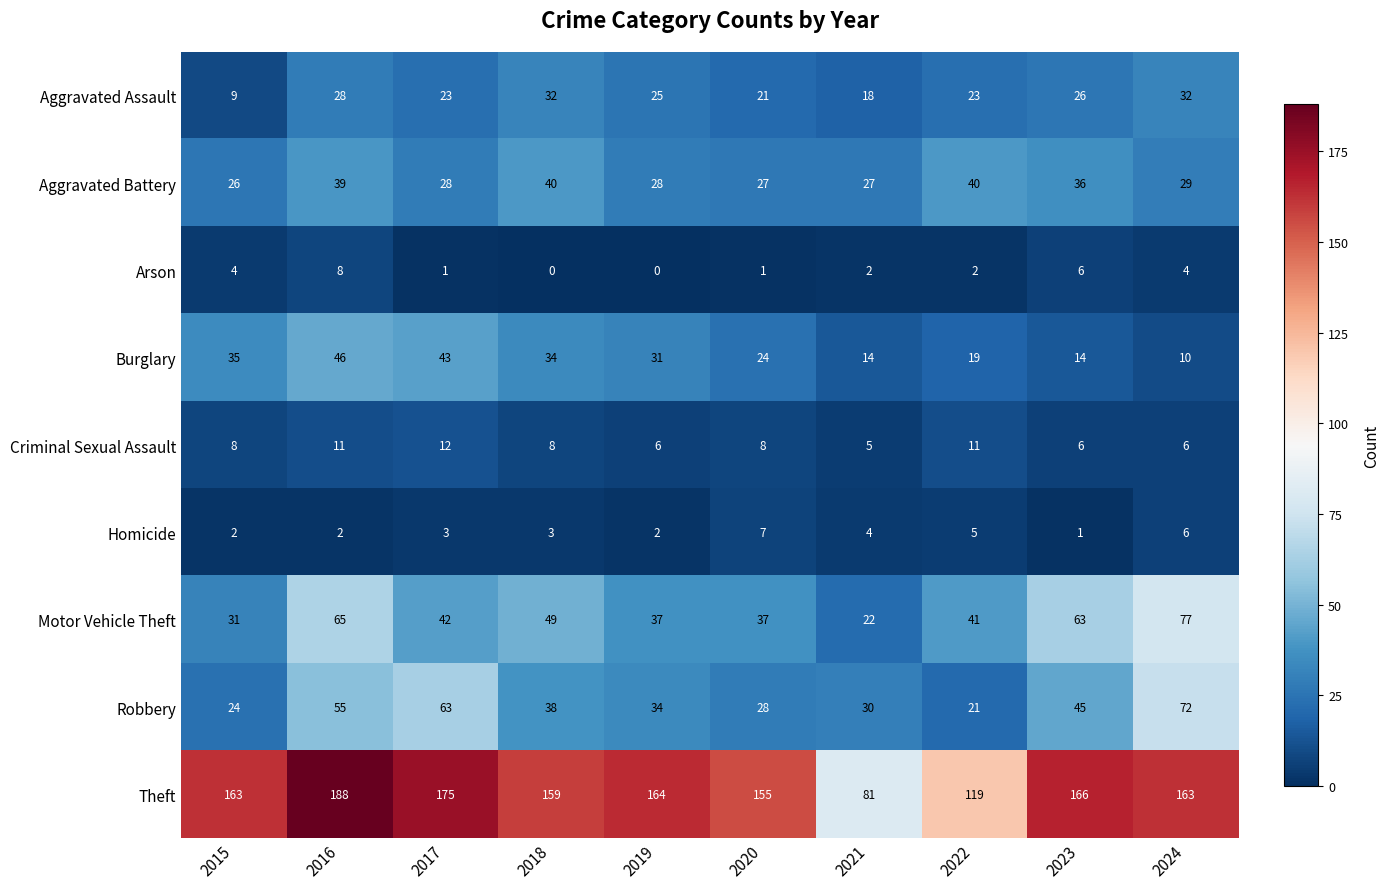

Which series has the largest total across all categories?

Theft